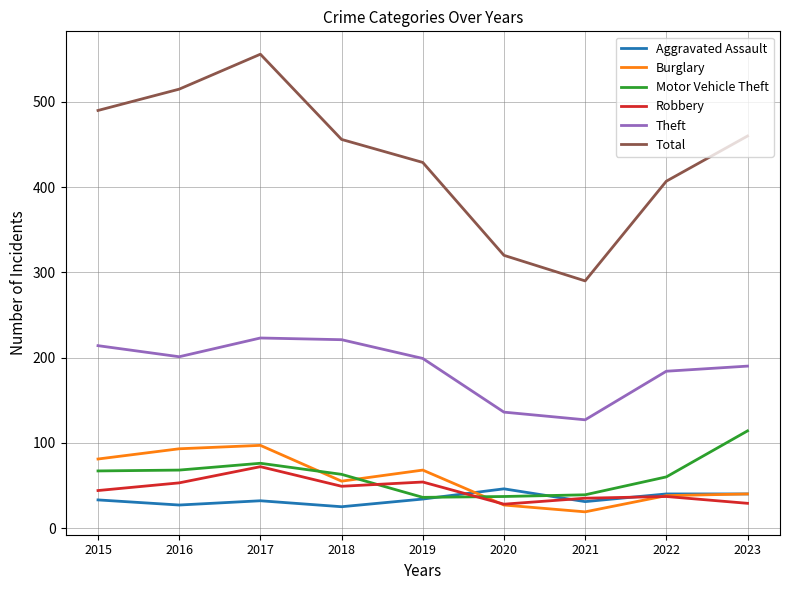

True or false: Theft and Aggravated Assault intersect in this chart.

False